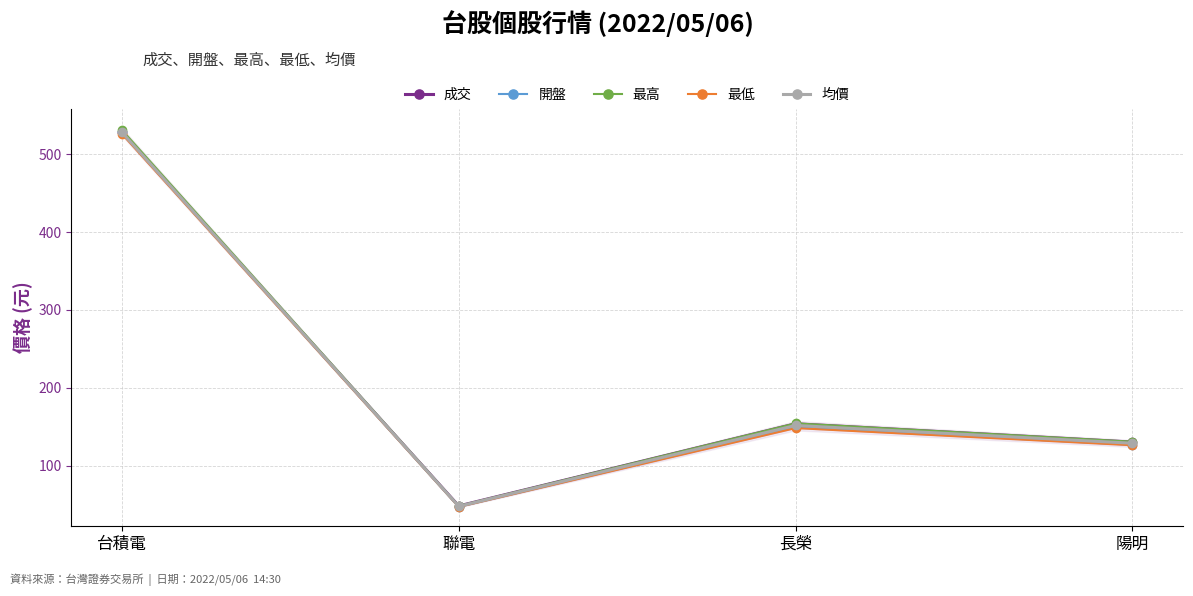

True or false: 均價 has a value of 67.1 at 聯電.

False